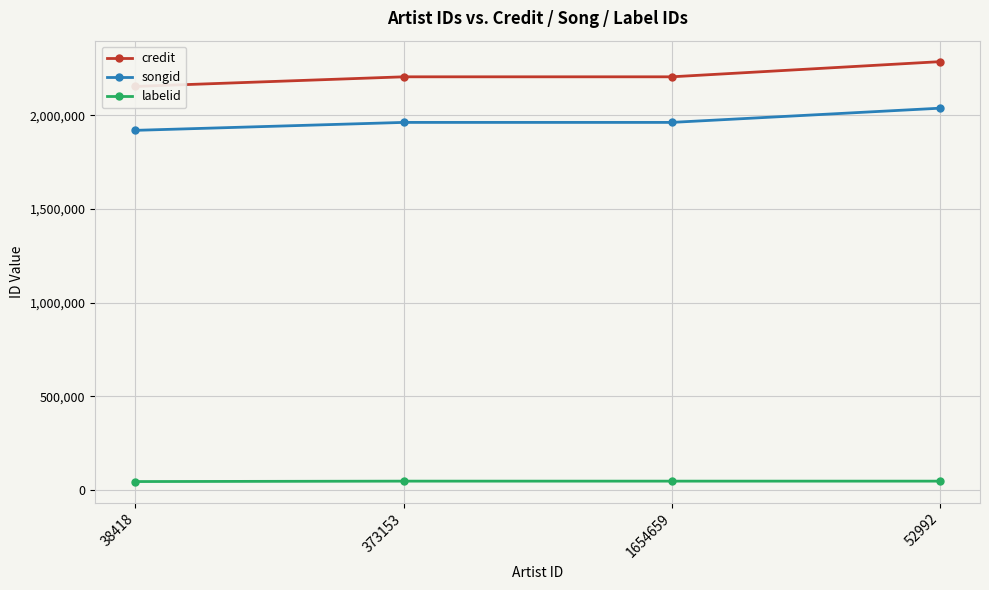

True or false: credit has more than 0 interior local peaks.

False